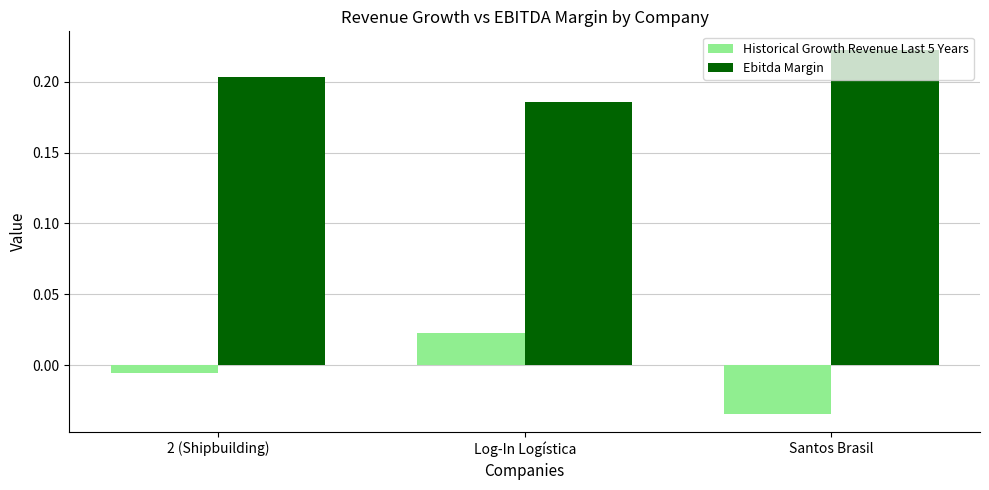

What position from the right is Log-In Logística?

2